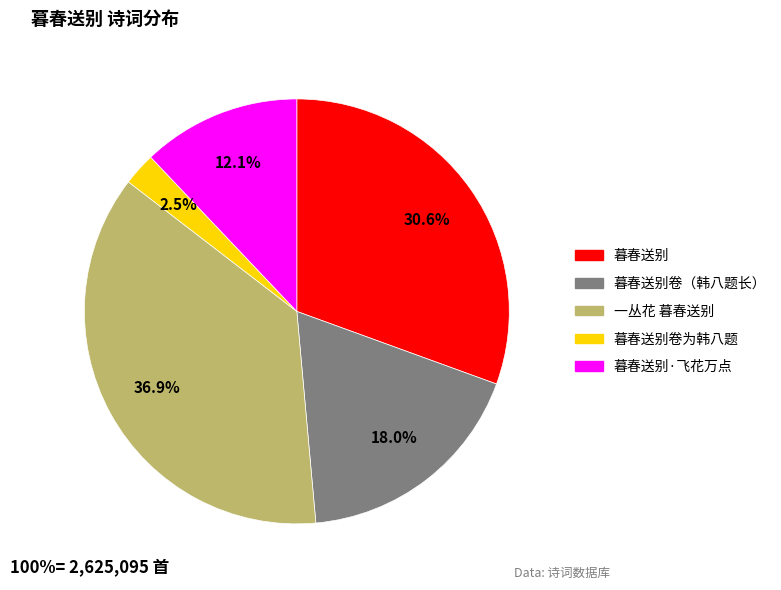

How much of the chart is everything except 暮春送别卷为韩八题?

97.5%